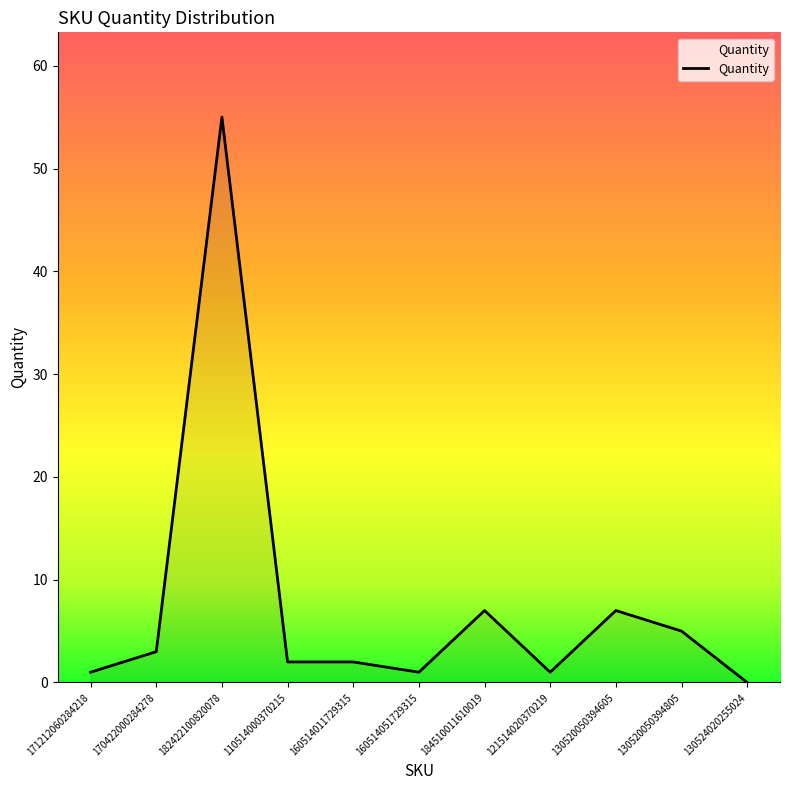

Which label corresponds to the smallest value in the chart?

130524020255024